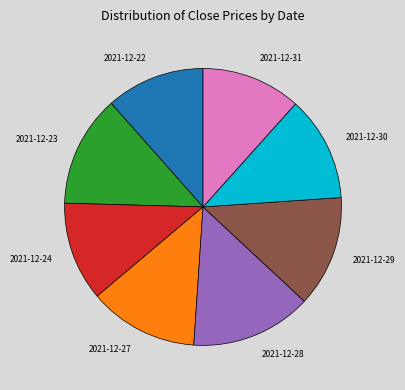

Is there any slice that represents more than half of the pie?

No